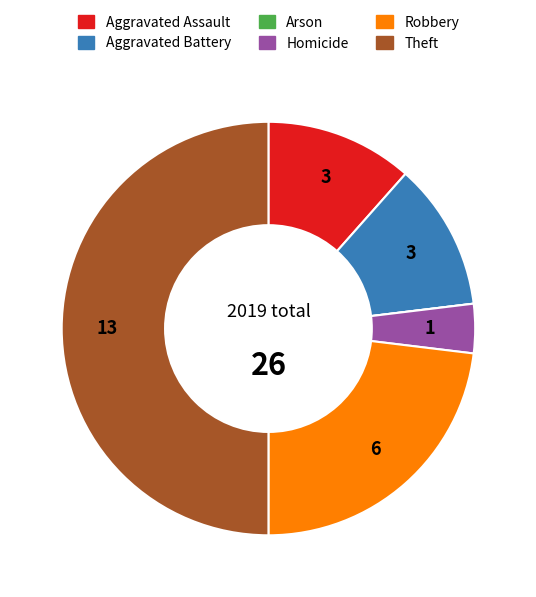

Does Homicide represent more than half of the total?

No